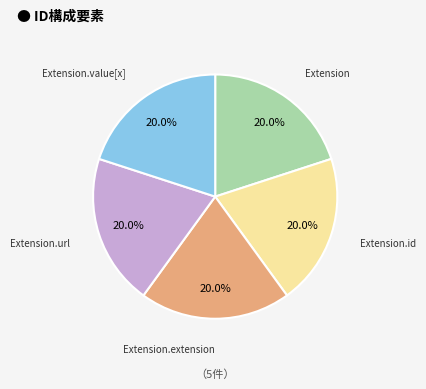

What portion of the pie excludes Extension?

80.0%